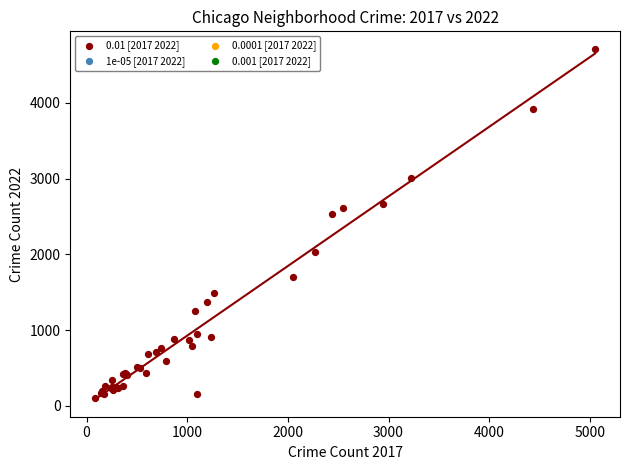

What Y value in the scatter plot is closest to 2407?

2538